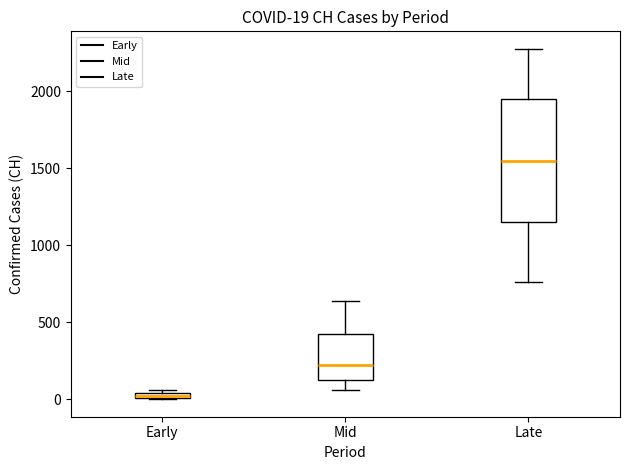

Comparing the boxes themselves (not the whiskers), which one is the tallest?

Late